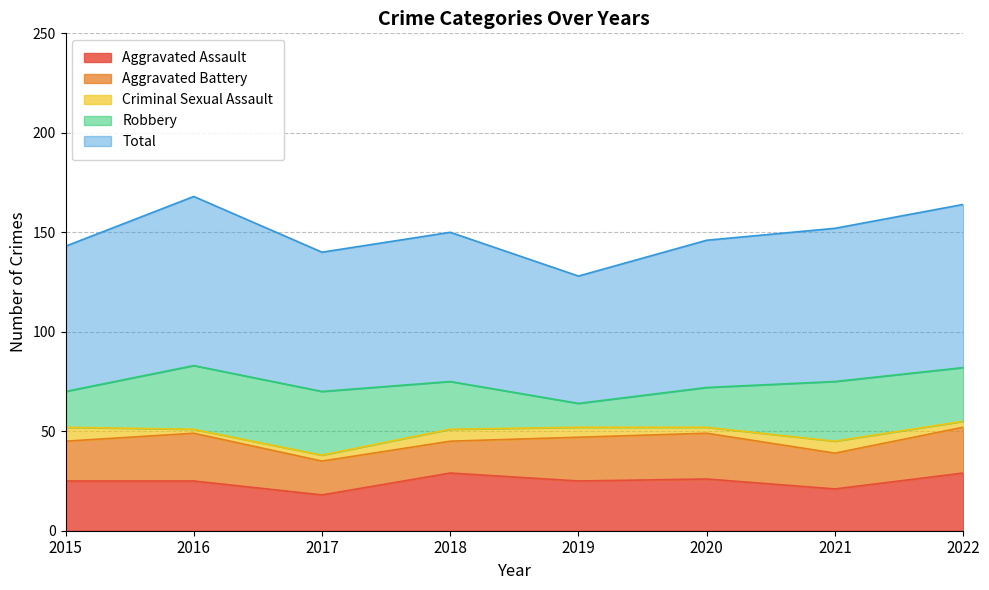

What is the value of the Aggravated Assault point at the 7th from the left?

21